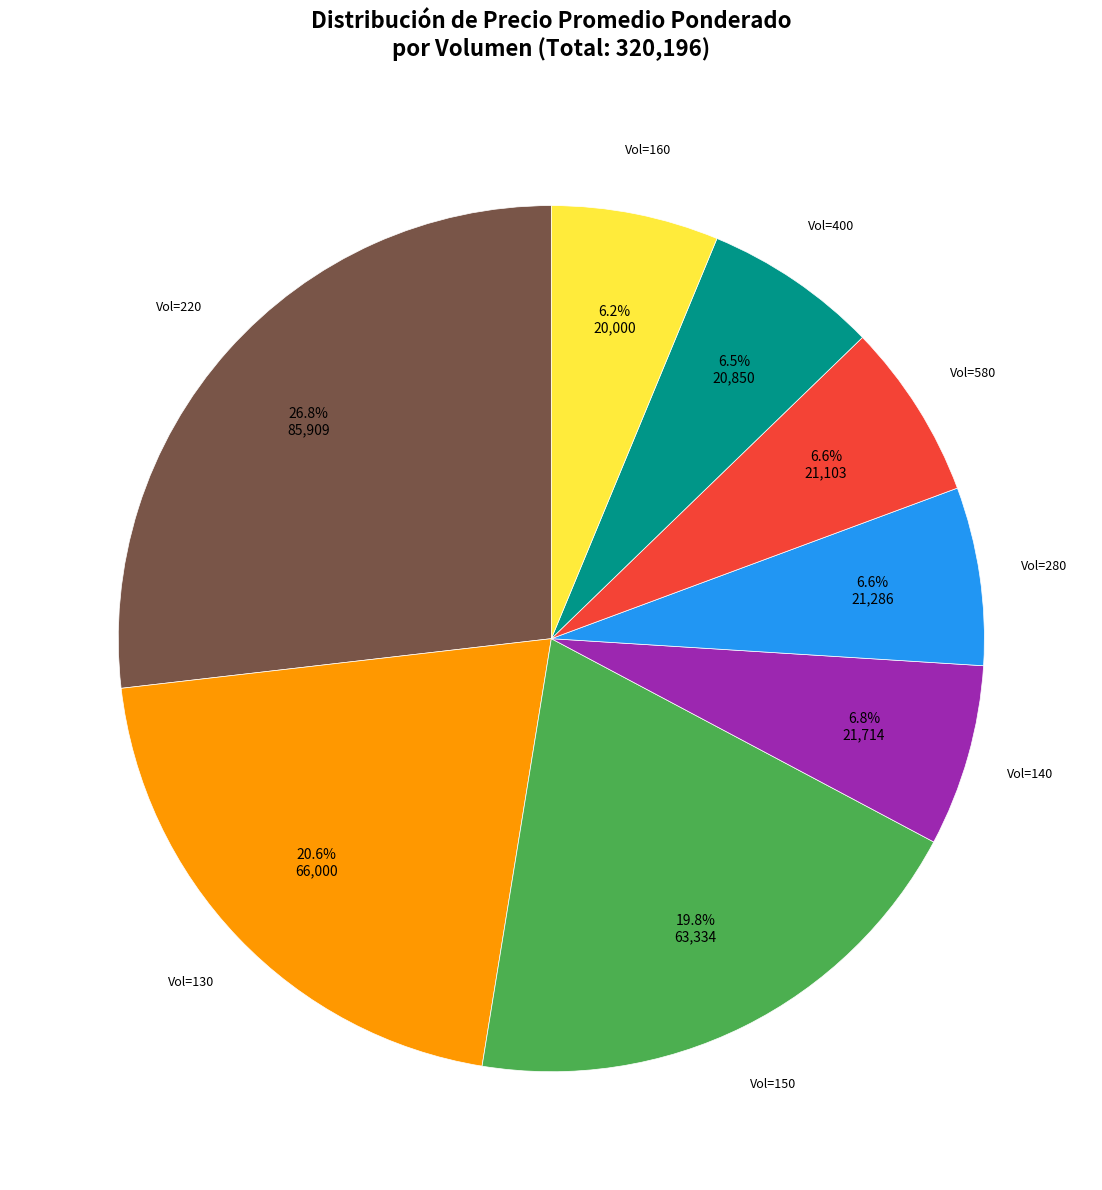

Is there any slice that represents more than half of the pie?

No